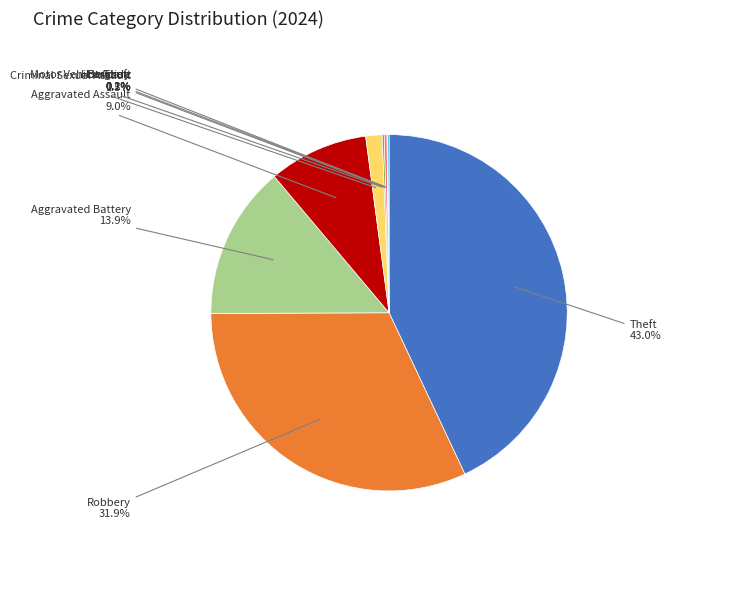

Is there a majority slice in this chart?

No